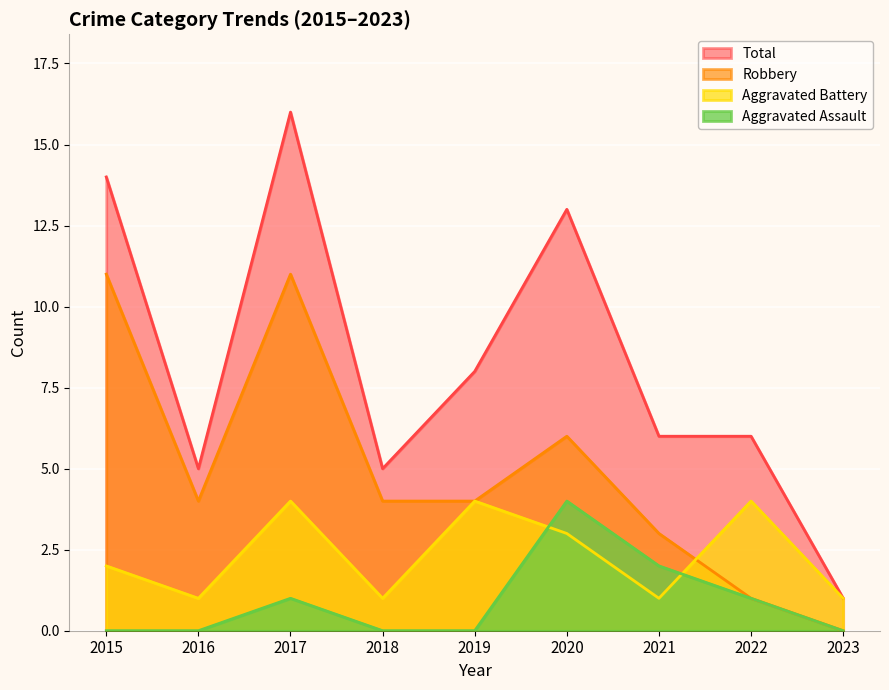

At which category does Aggravated Assault reach its first local peak?

2017